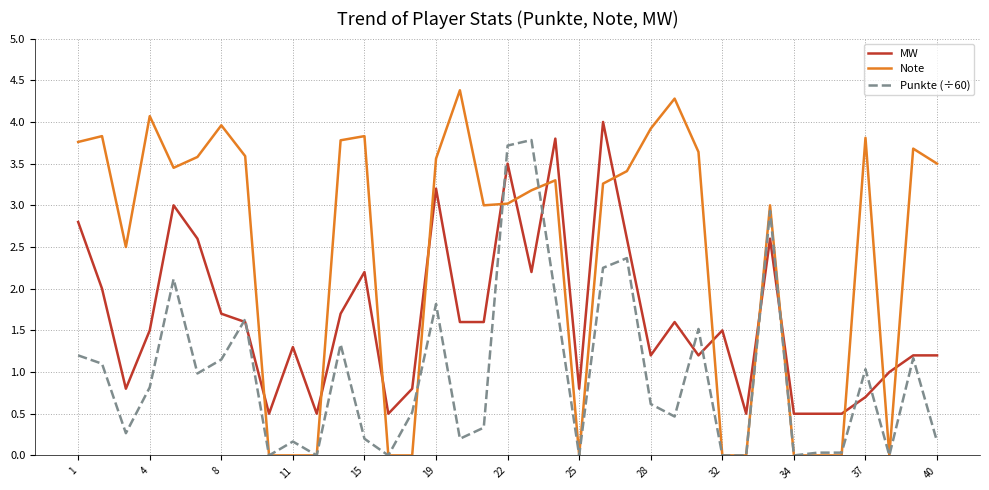

What is the lowest value of the MW series?

0.5